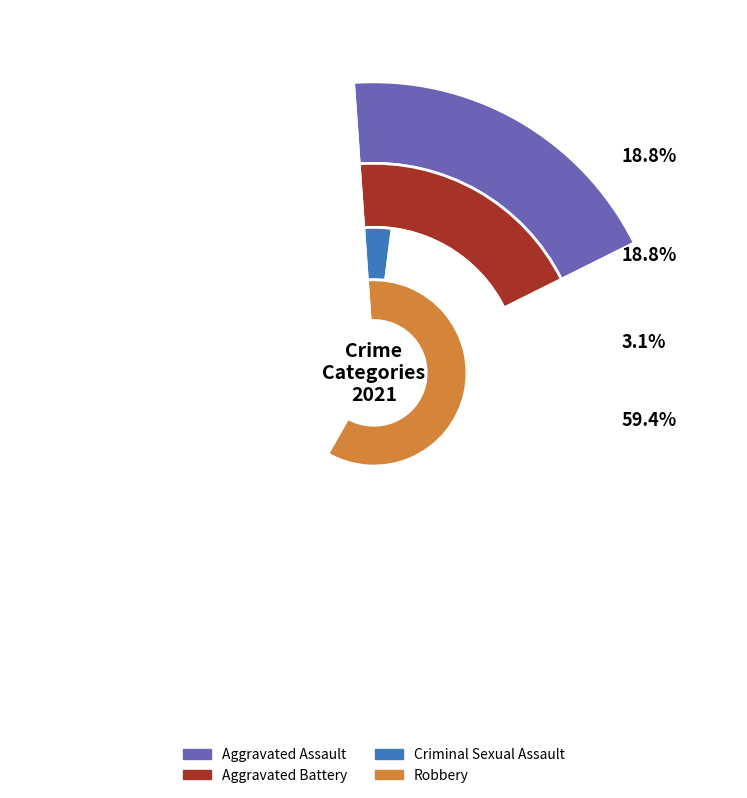

Which slice is the smallest?

Criminal Sexual Assault